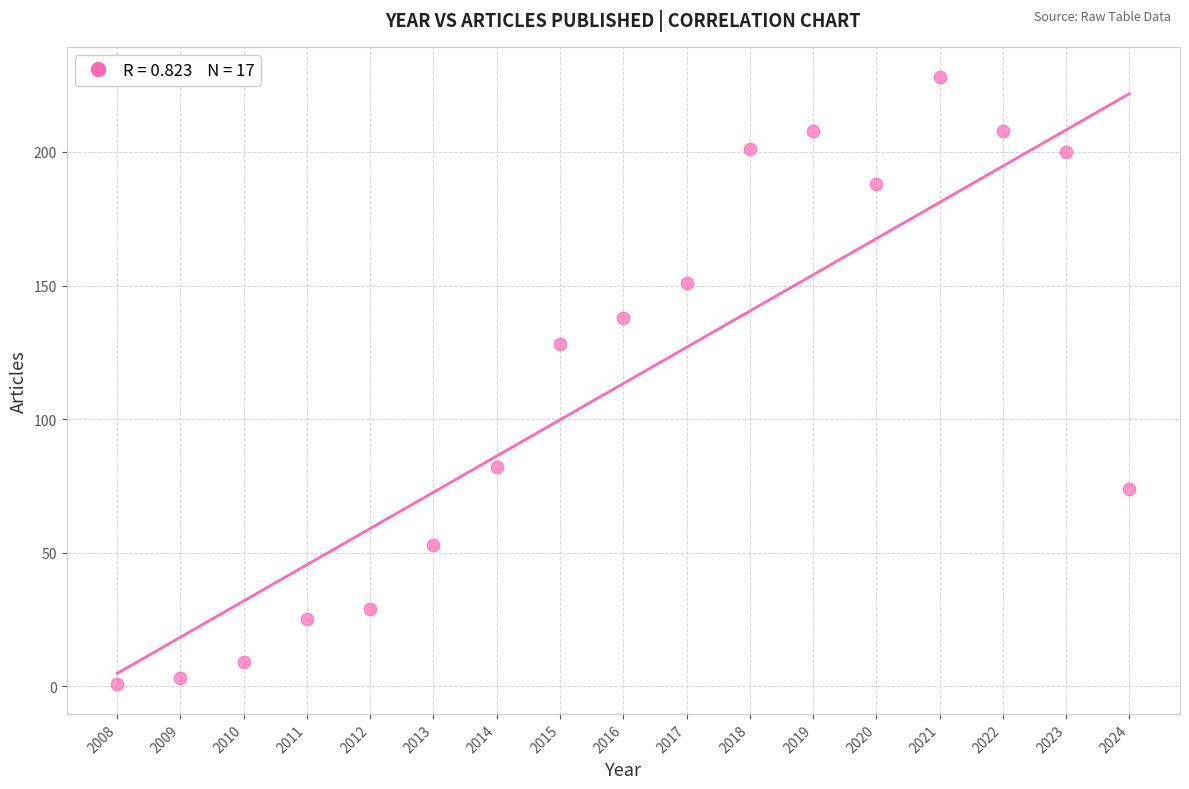

What Y value in the scatter plot is closest to 114?

128